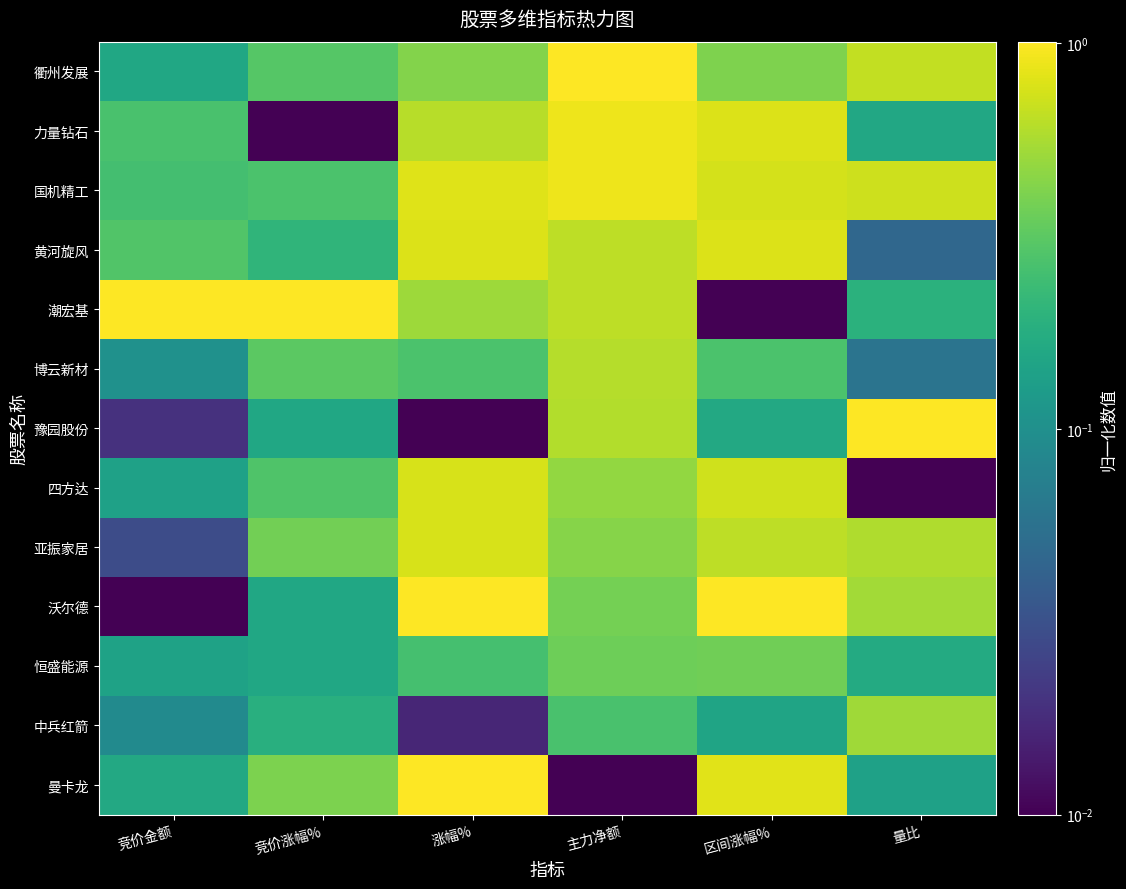

What is the difference between the highest and lowest values at 竞价金额?

1.0